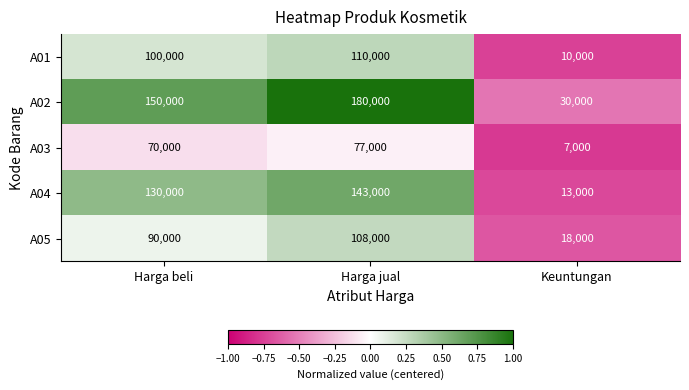

What is the difference between the A01 values at Keuntungan and Harga jual?

100000